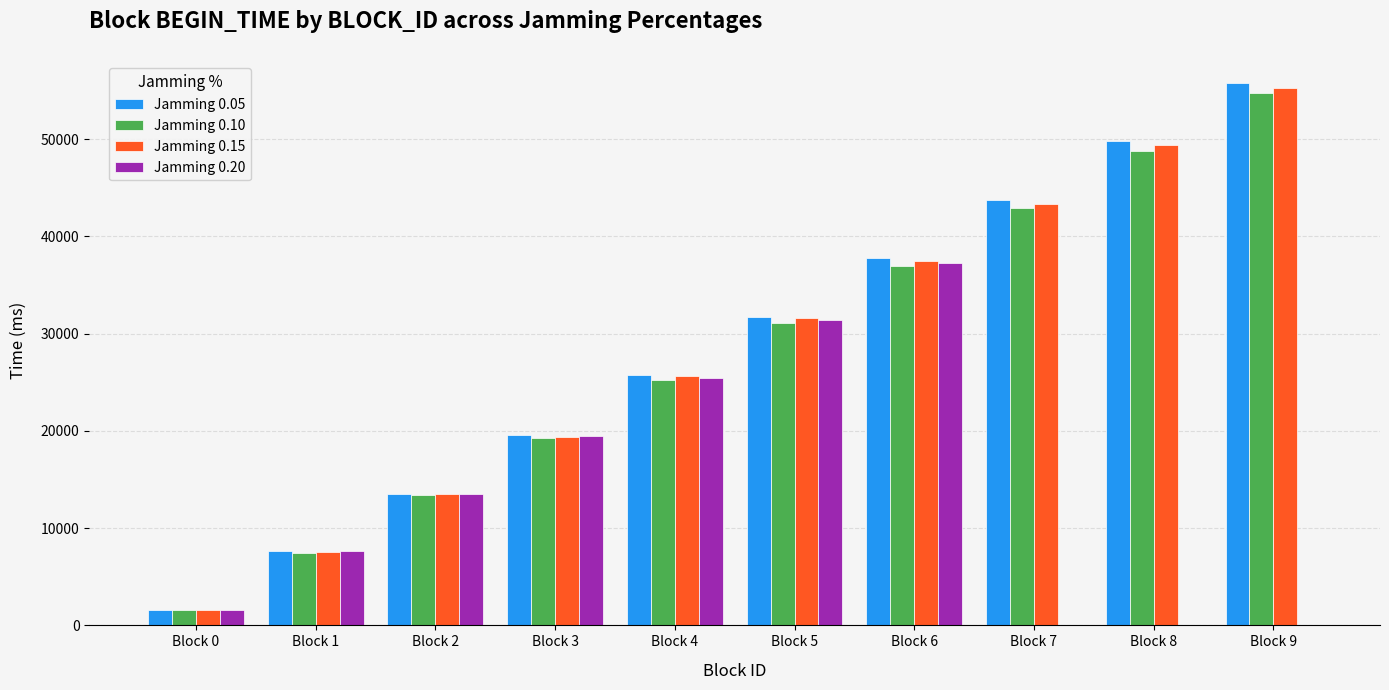

What is the sum of all Jamming 0.05 values?

287053